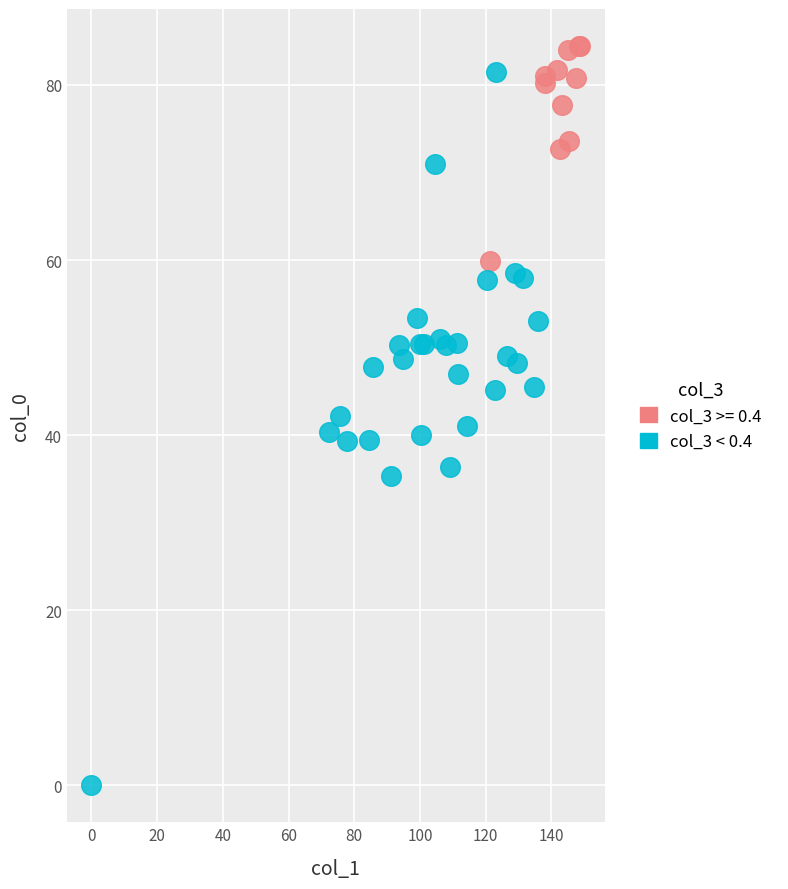

Which series reaches the minimum Y coordinate?

col_3 < 0.4